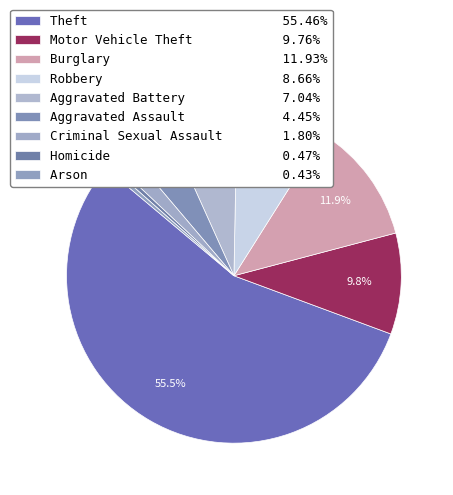

How many segments does this pie chart have?

9